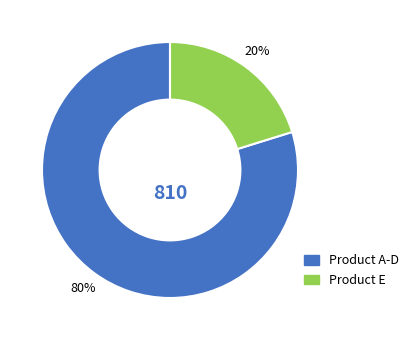

To the nearest percent, what is the average slice percentage?

50%